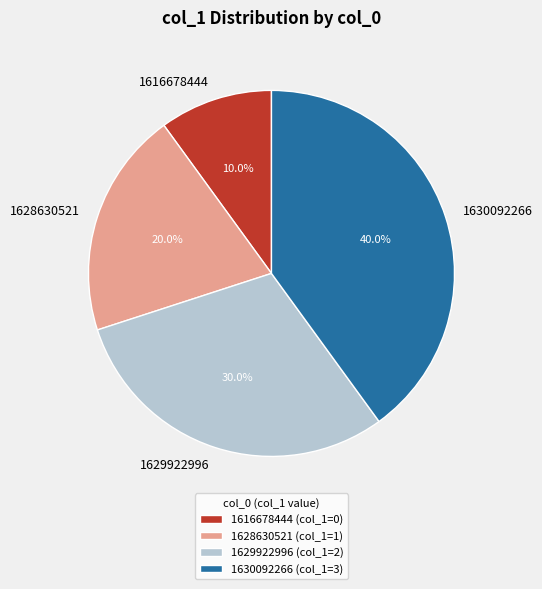

Rank the categories by value from lowest to highest.

1616678444, 1628630521, 1629922996, 1630092266